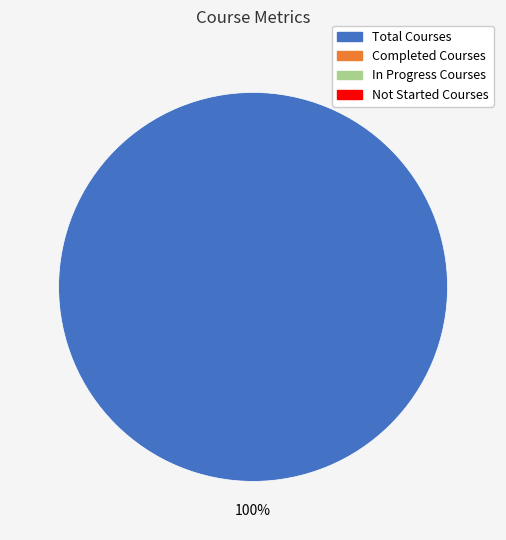

Is there any slice that represents more than half of the pie?

Yes